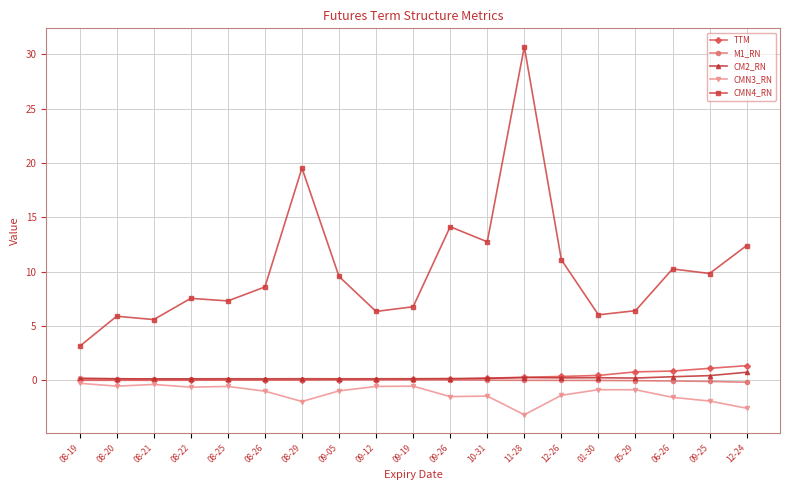

True or false: CMN3_RN has more than 2 interior local peaks.

True